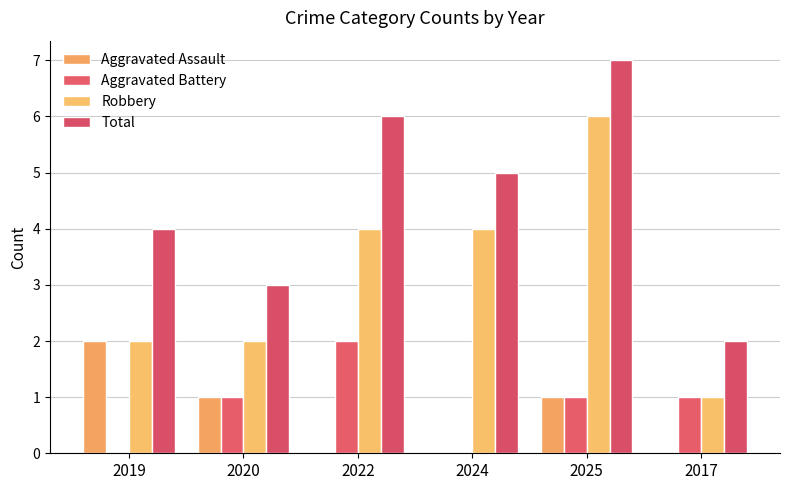

The value of Aggravated Assault at 2019 is 3. True or false?

False